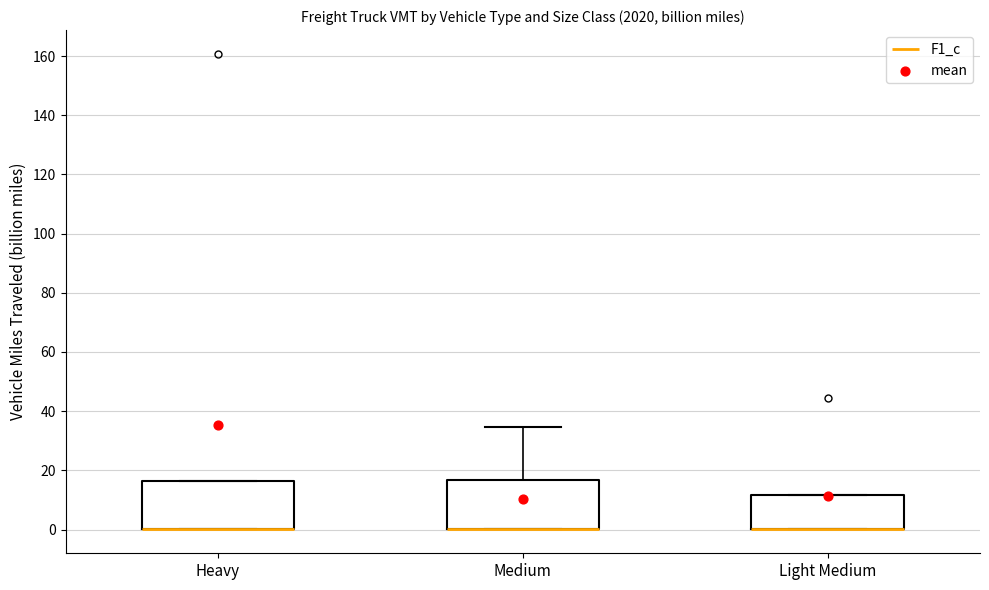

Reading left to right, read every box against the y-axis: the position of its median line, the range the box covers, and the ends of its whiskers. The values are not printed on the chart, so give them approximately, as read against the axis.

Heavy: median 0 (drawn on the box's lower edge), box 0 to 16, whiskers 0 to 16
Medium: median 0 (drawn on the box's lower edge), box 0 to 16, whiskers 0 to 34
Light Medium: median 0 (drawn on the box's lower edge), box 0 to 12, whiskers 0 to 12